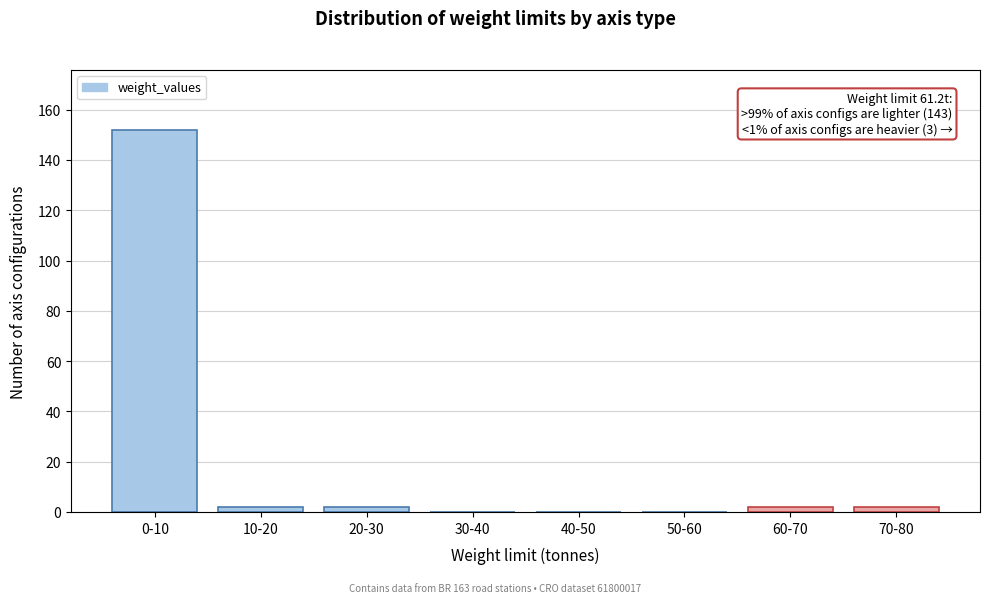

Reading right to left, extract all data points from this chart.

70-80=2	60-70=2	50-60=0	40-50=0	30-40=0	20-30=2	10-20=2	0-10=152